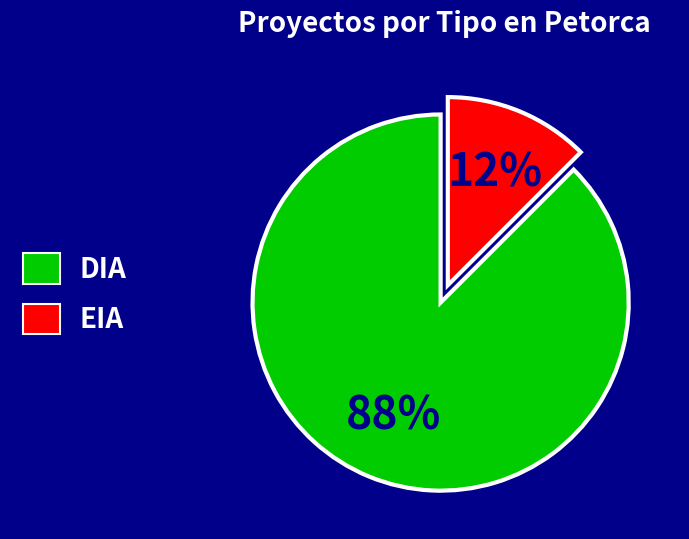

Which has a higher value, DIA or EIA?

DIA